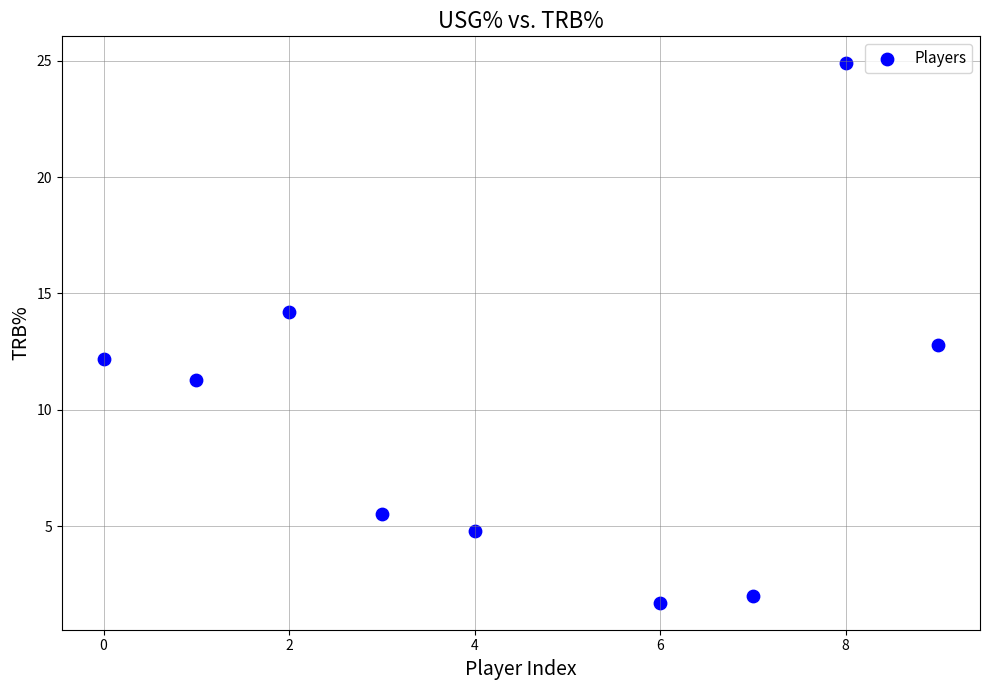

What is the range of X values (max minus min)?

9.0